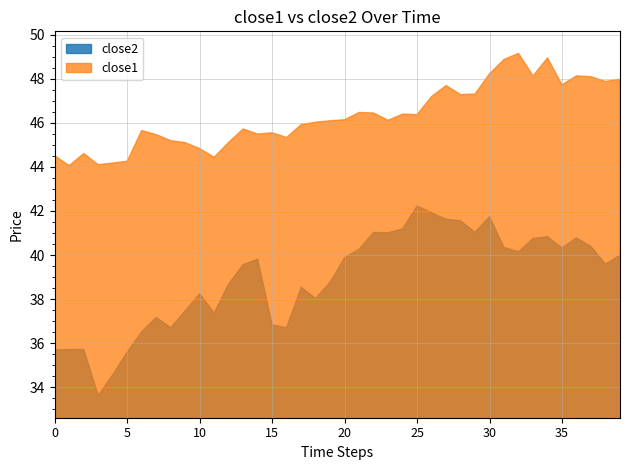

What is the value of the close2 point at the 17th from the left?

36.7